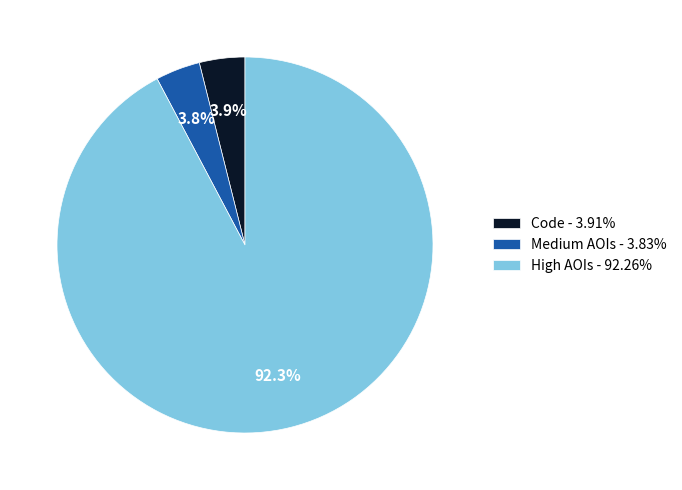

Combined, do High AOIs - 92.26% and Code - 3.91% account for over 50%?

Yes